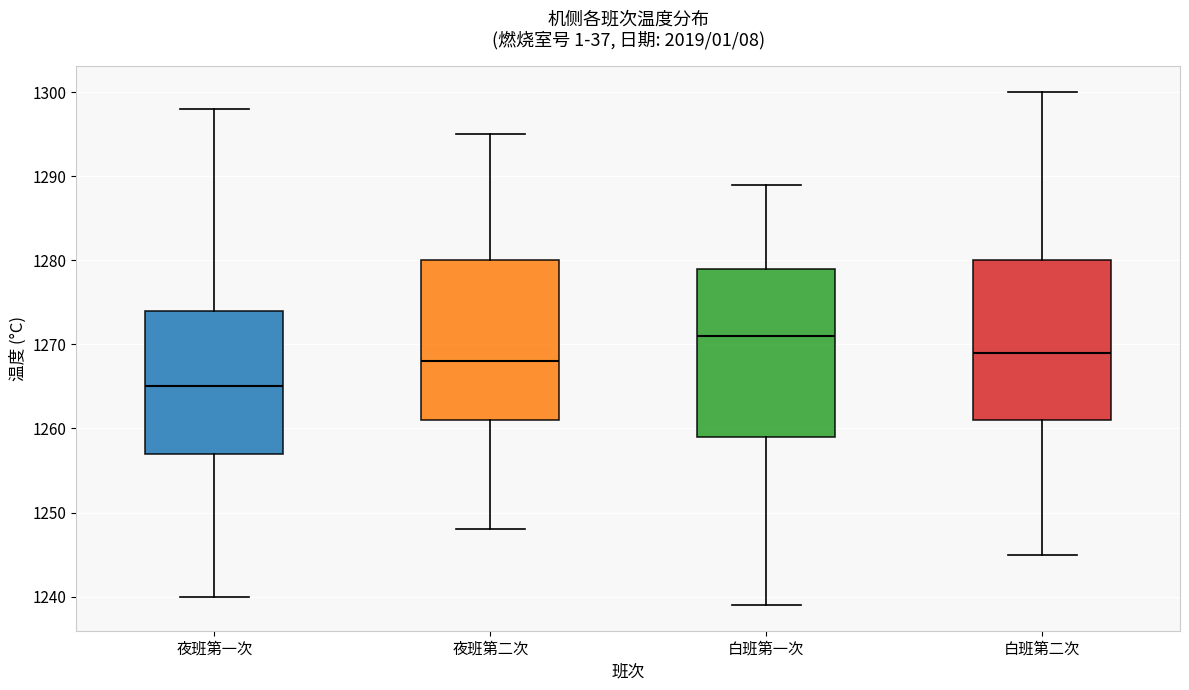

Reading left to right, transcribe this box plot: for each box, give where its median line is, the range the box spans, and where its two whiskers end, as read against the y-axis. The values are not printed on the chart, so give them approximately, as read against the axis.

夜班第一次: median 1265, box 1257 to 1274, whiskers 1240 to 1298
夜班第二次: median 1268, box 1261 to 1280, whiskers 1248 to 1295
白班第一次: median 1271, box 1259 to 1279, whiskers 1239 to 1289
白班第二次: median 1269, box 1261 to 1280, whiskers 1245 to 1300